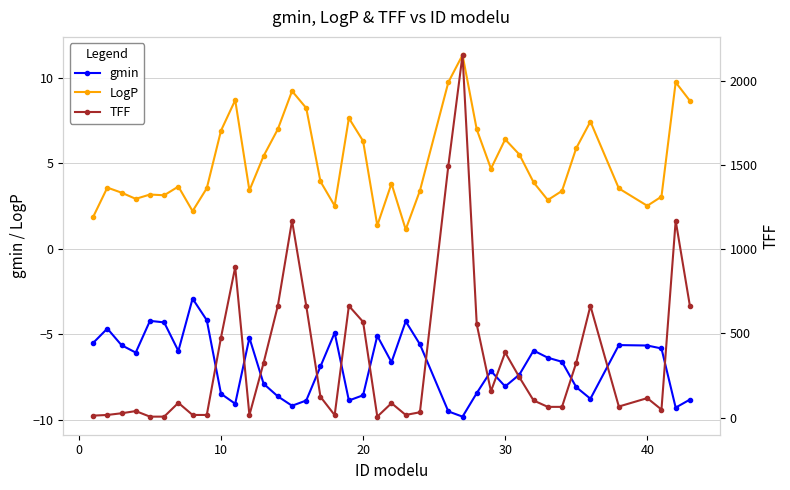

What is the value of the TFF point at the 16th from the left?

664